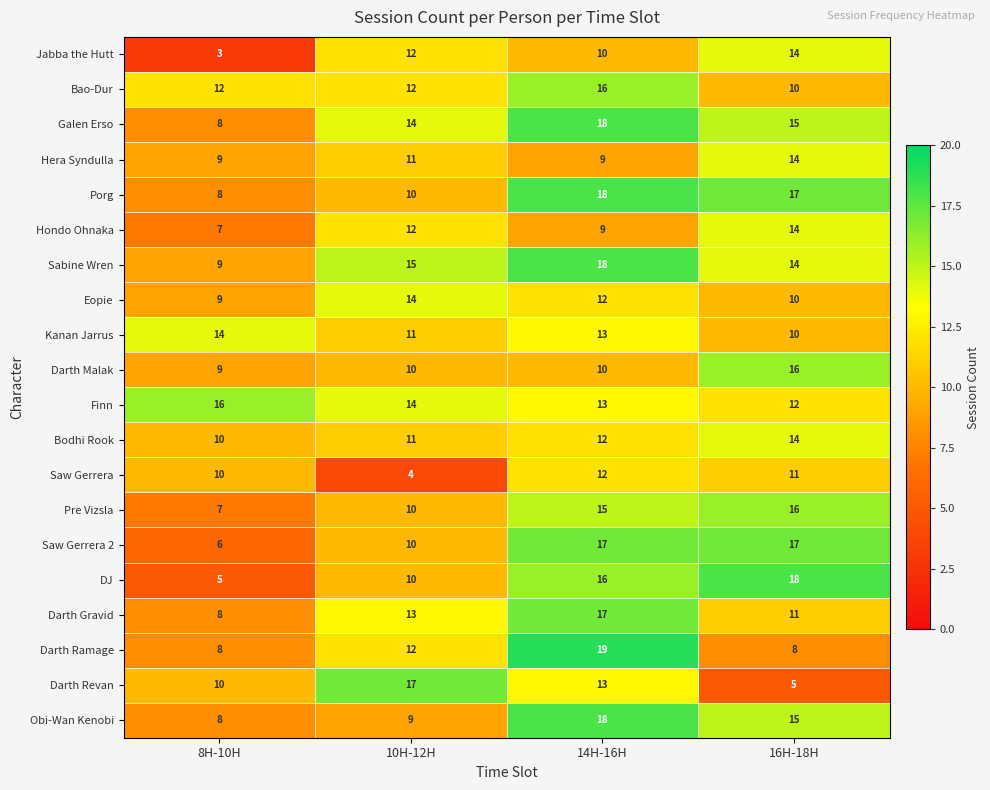

At which category is the sum across all series the highest?

14H-16H